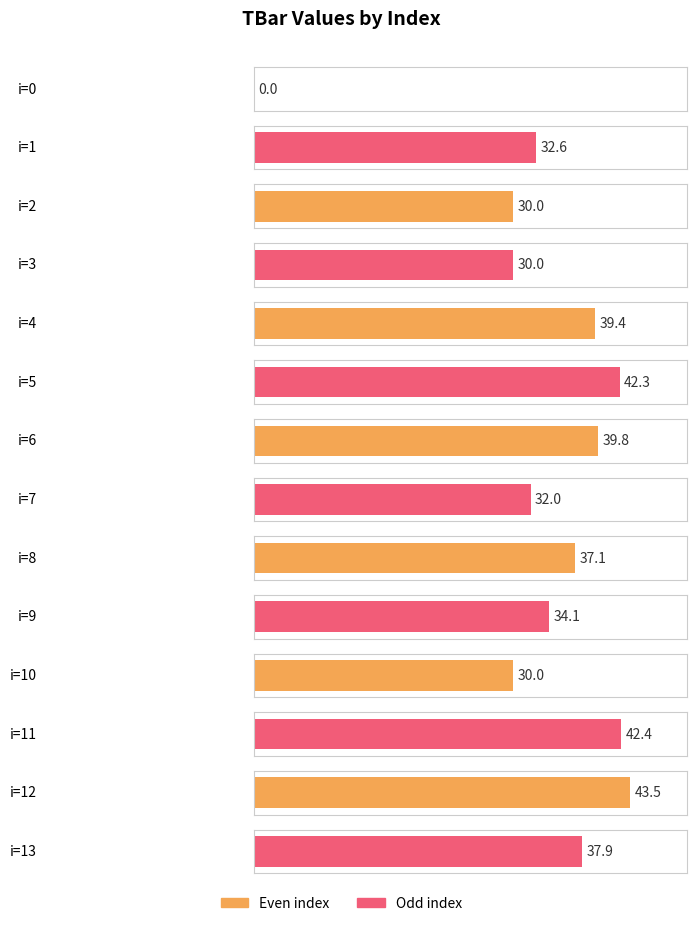

What is the average value?

33.7